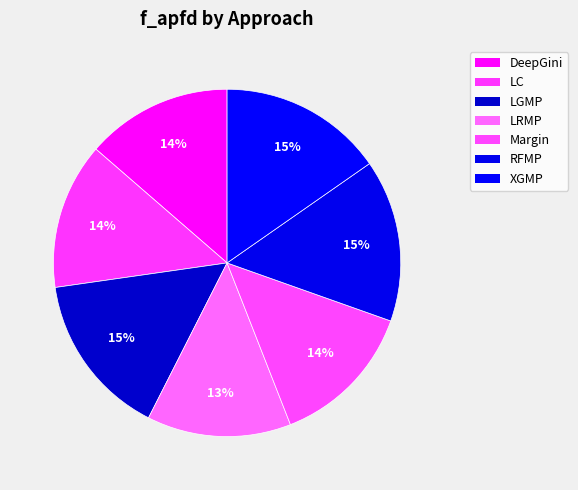

What percentage is the LC slice, to the nearest percent?

14%